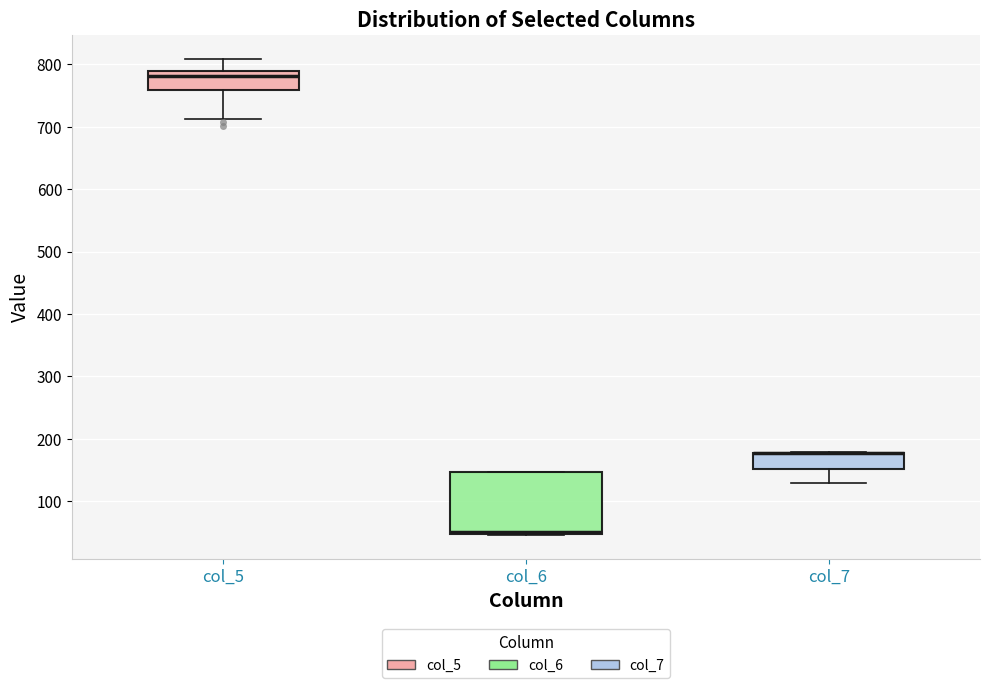

Reading left to right, transcribe this box plot: for each box, give where its median line is, the range the box spans, and where its two whiskers end, as read against the y-axis. The values are not printed on the chart, so give them approximately, as read against the axis.

col_5: median 780, box 760 to 790, whiskers 710 to 810
col_6: median 50 (drawn on the box's lower edge), box 50 to 150, whiskers 50 to 150
col_7: median 180 (drawn on the box's upper edge), box 150 to 180, whiskers 130 to 180